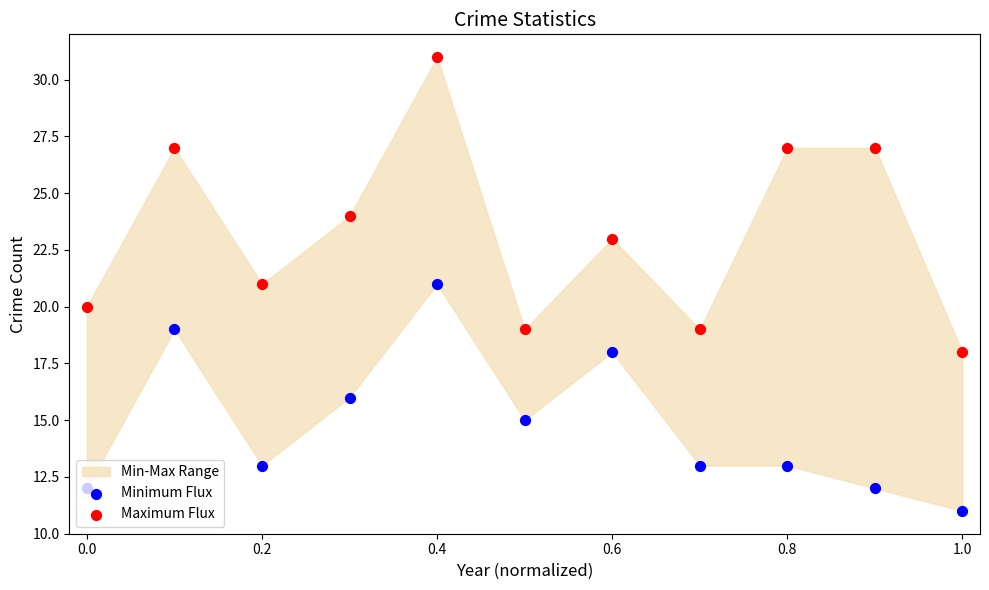

At how many categories does at least one series exceed 23?

5